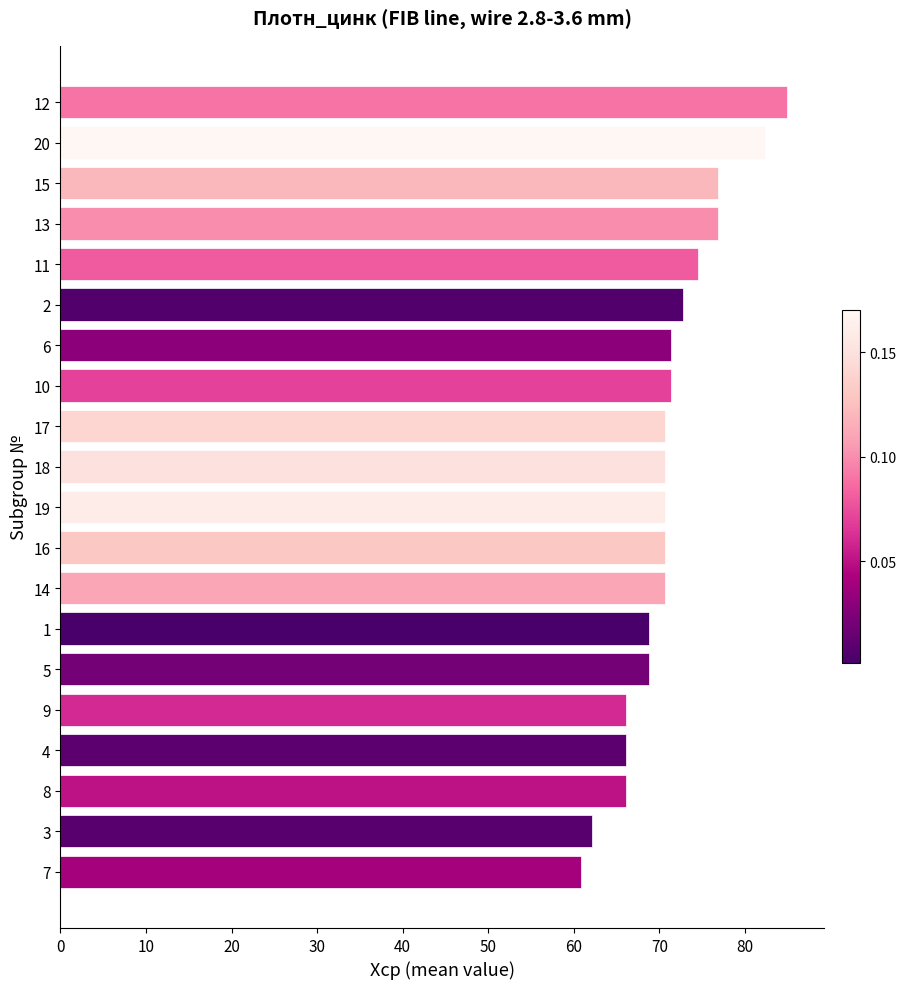

Are the bars horizontal?

Yes